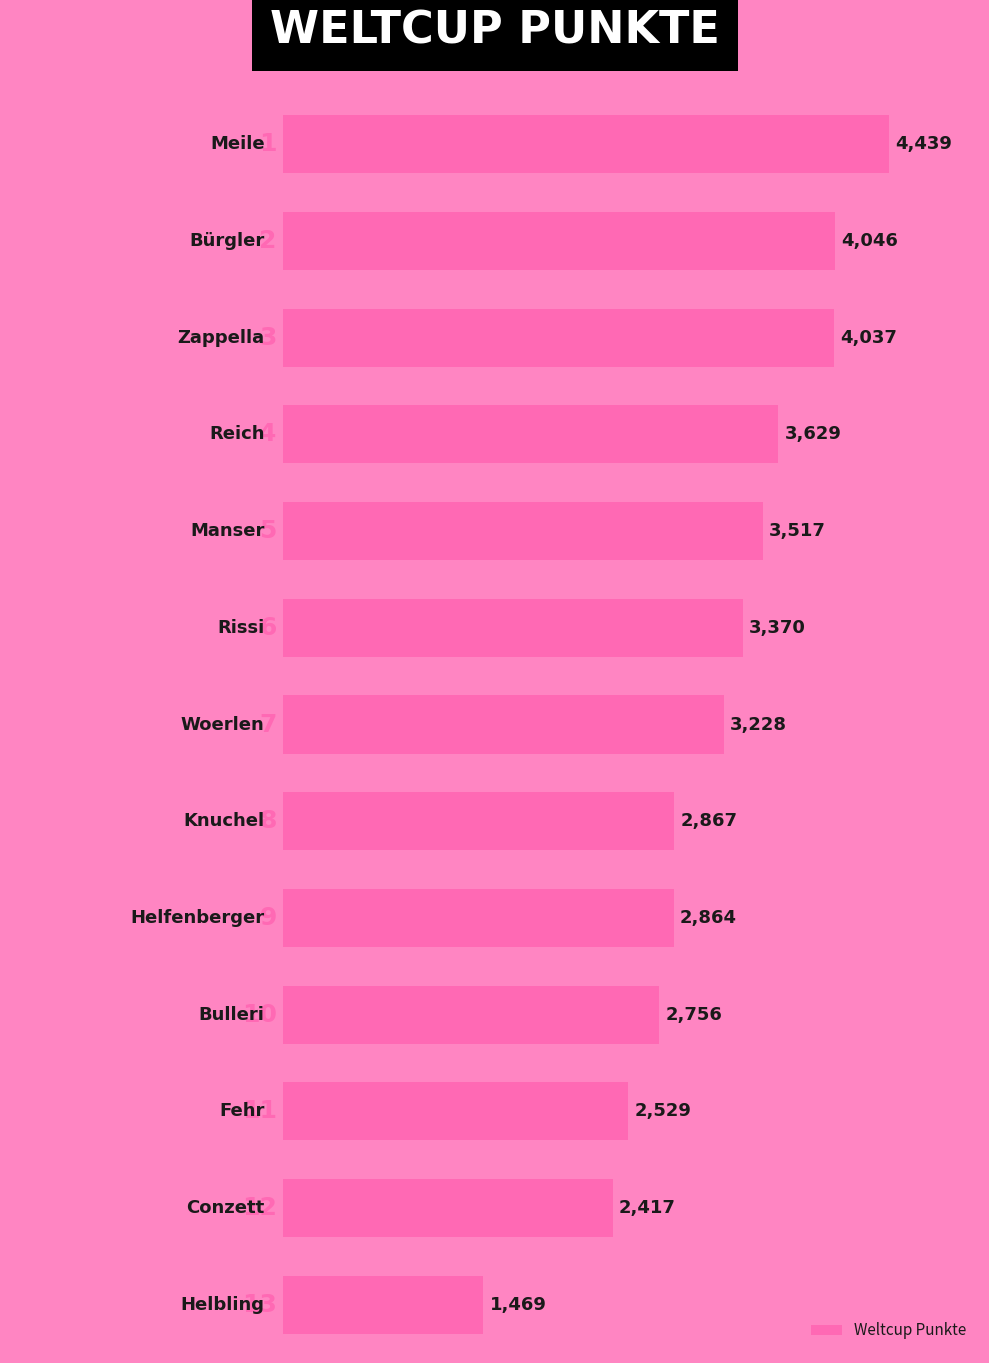

What is the value of the 13th bar from the top?

1469